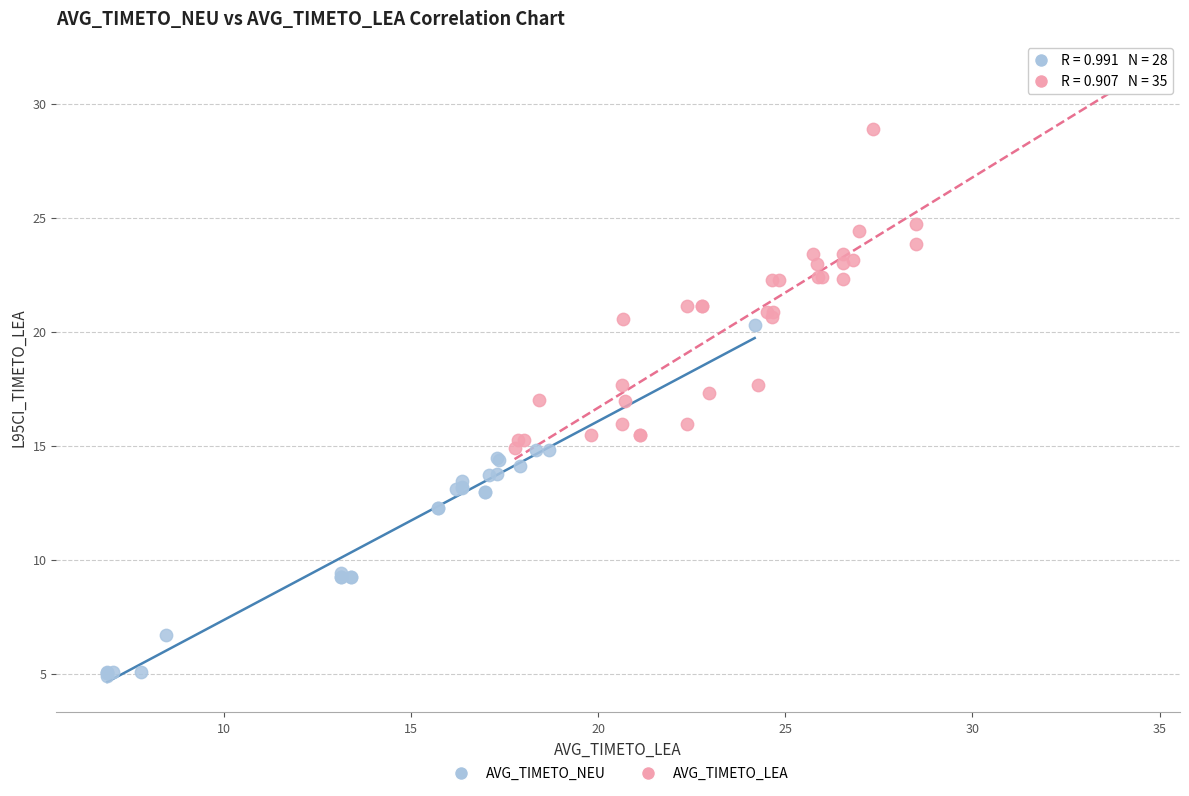

What are all the series names shown in the legend?

AVG_TIMETO_NEU, AVG_TIMETO_LEA